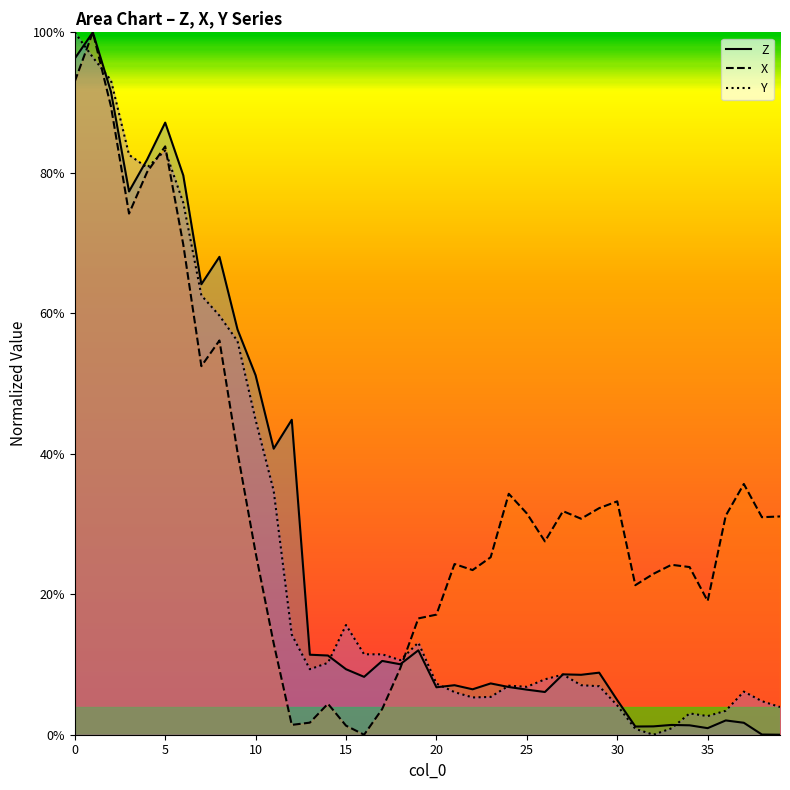

What is the greatest value displayed?

100.0